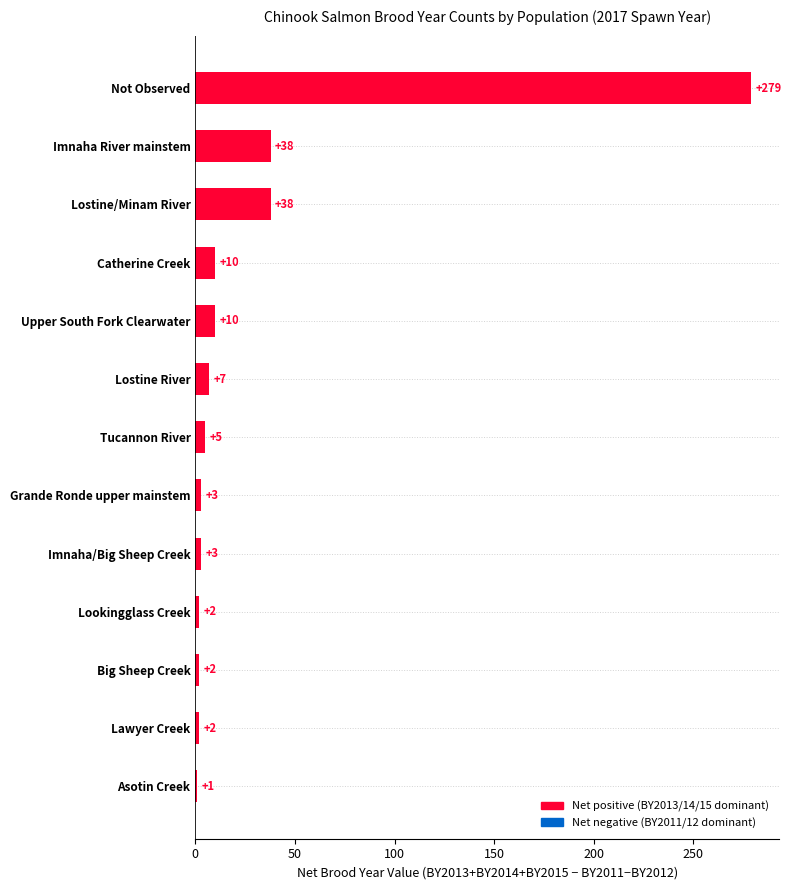

Reading bottom to top, extract all data points from this chart.

1	2	2	2	3	3	5	7	10	10	38	38	279